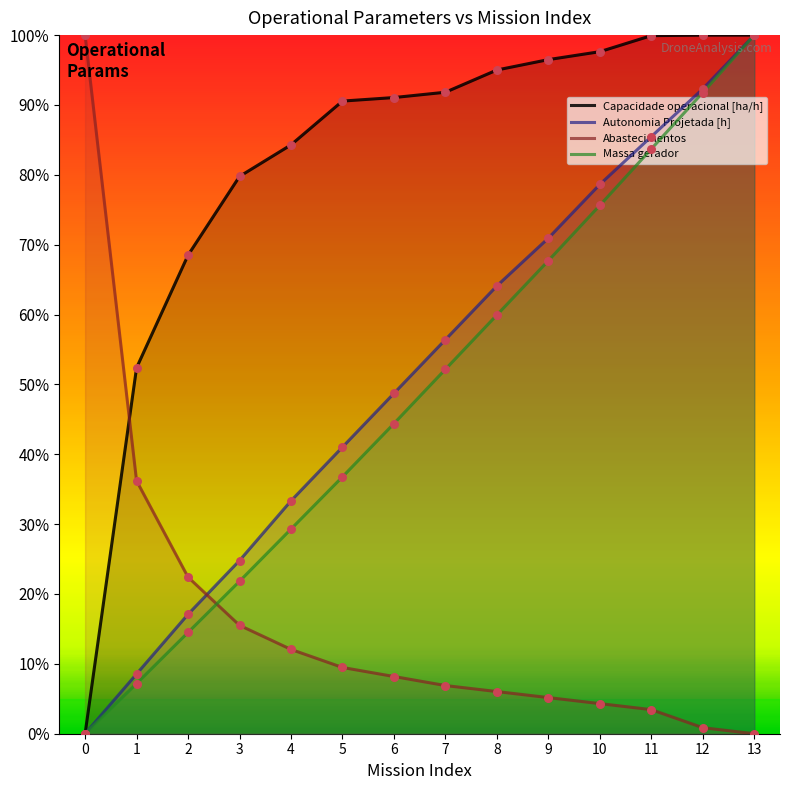

Which series has the largest total across all categories?

Capacidade operacional [ha/h]